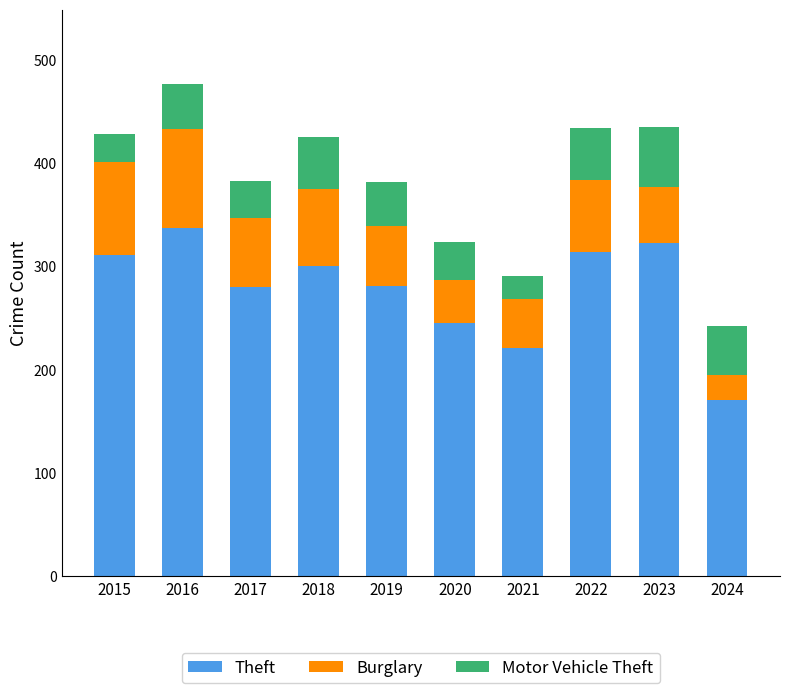

What is the value of the Theft bar at the 1st from the left?

311